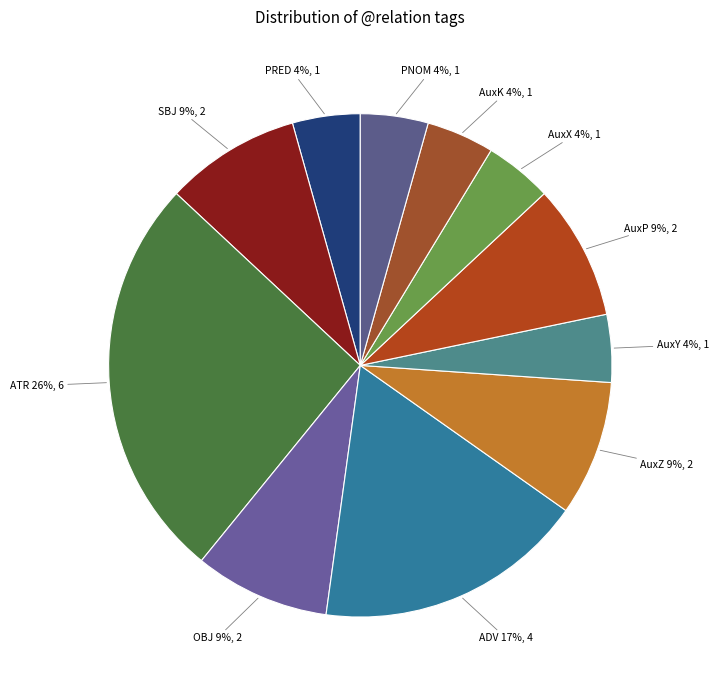

How many slices are in this pie chart?

11